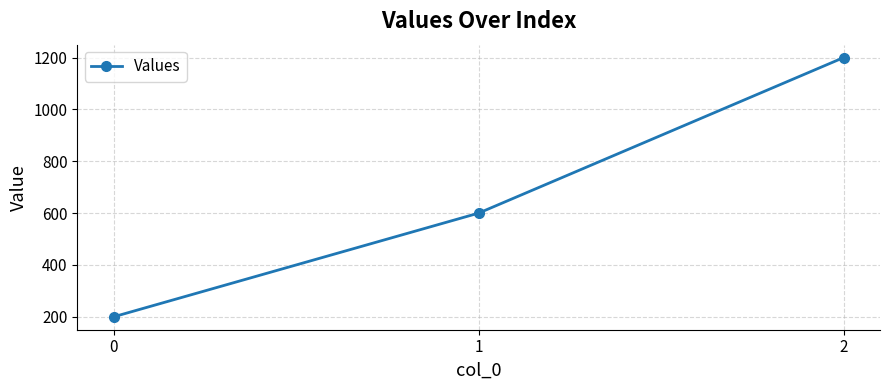

What is the ratio of the value at 2 to the value at 0?

6.0